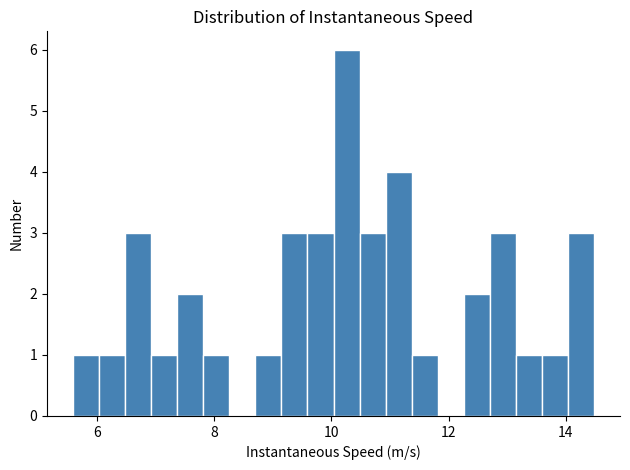

Read against the x-axis, roughly where is the centre of the tallest bar?

10.2